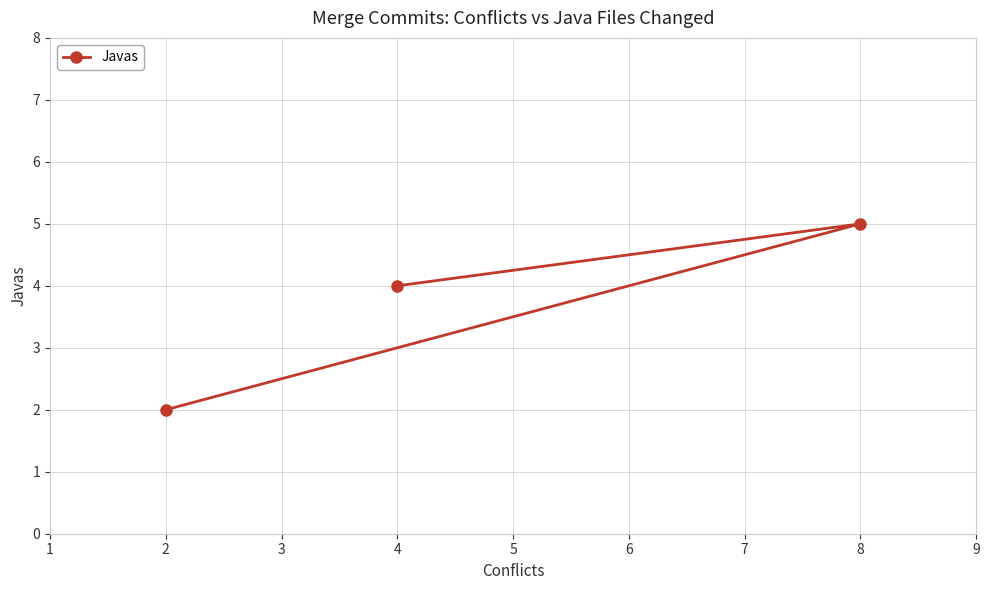

What is the sum of the values at 2 and 8?

7